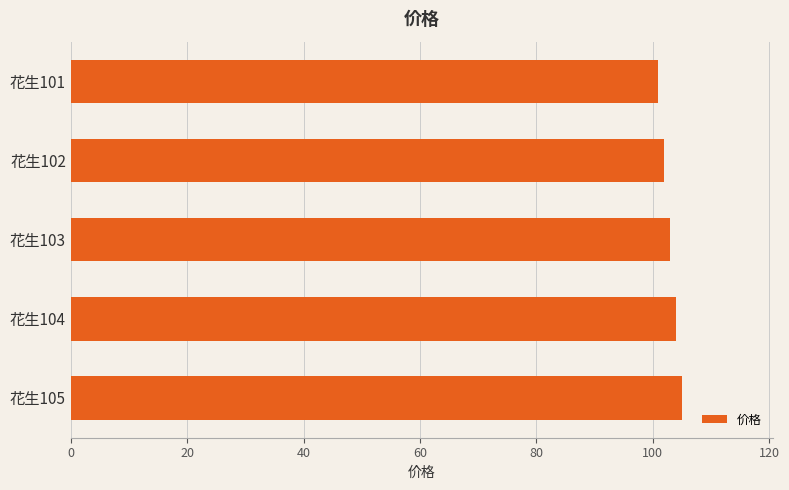

What is the ratio of the value at 花生102 to the value at 花生105?

1.0